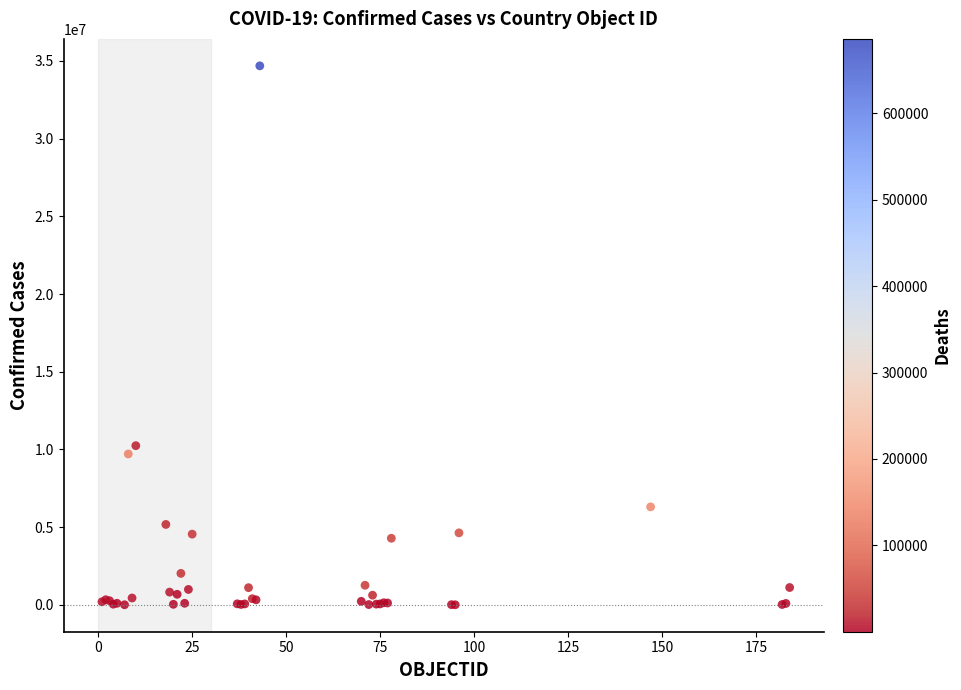

What Y value in the scatter plot is closest to 17346059?

10244727